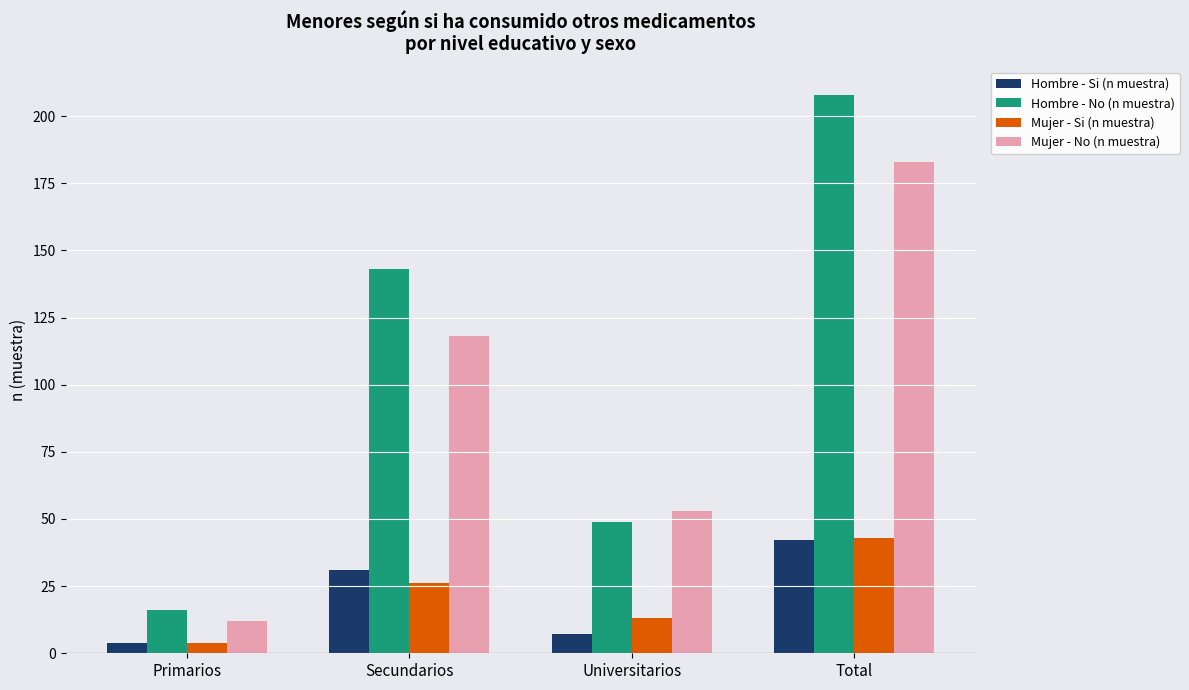

At which label does Hombre - Si (n muestra) reach its minimum?

Primarios